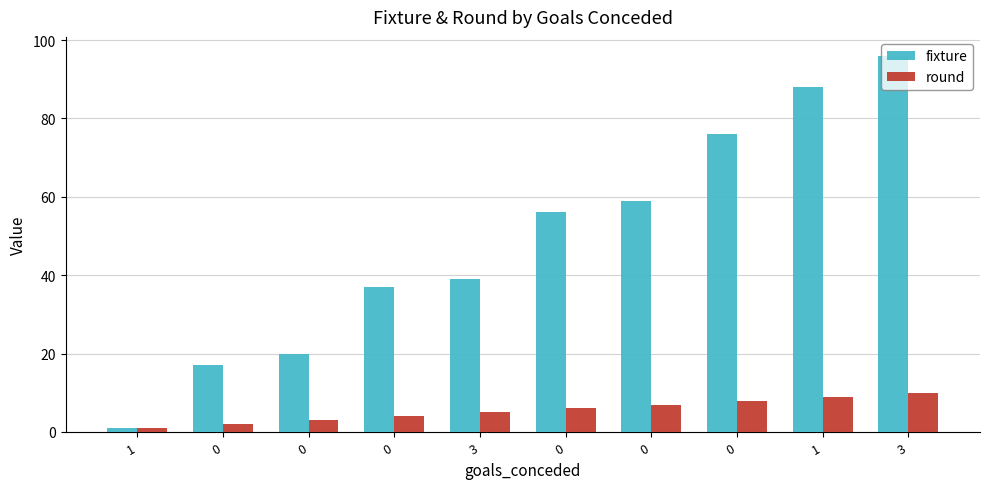

At how many categories does at least one series exceed 67?

3